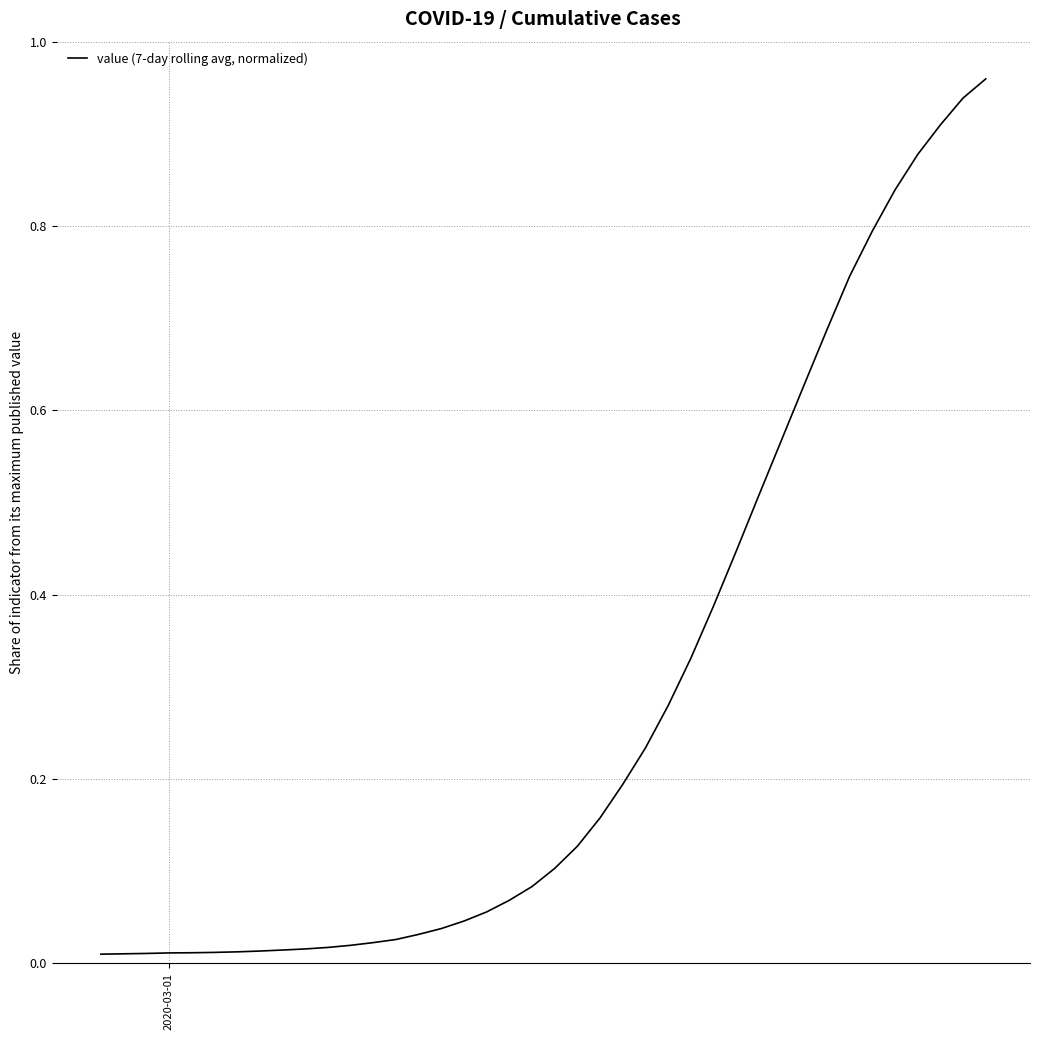

How many series are shown in this chart?

1